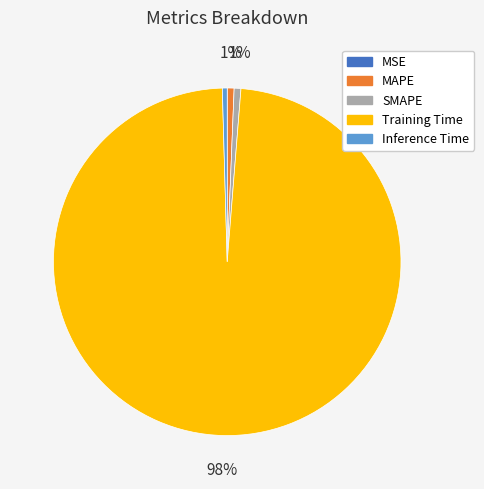

Which category has the biggest portion of the pie?

Training Time